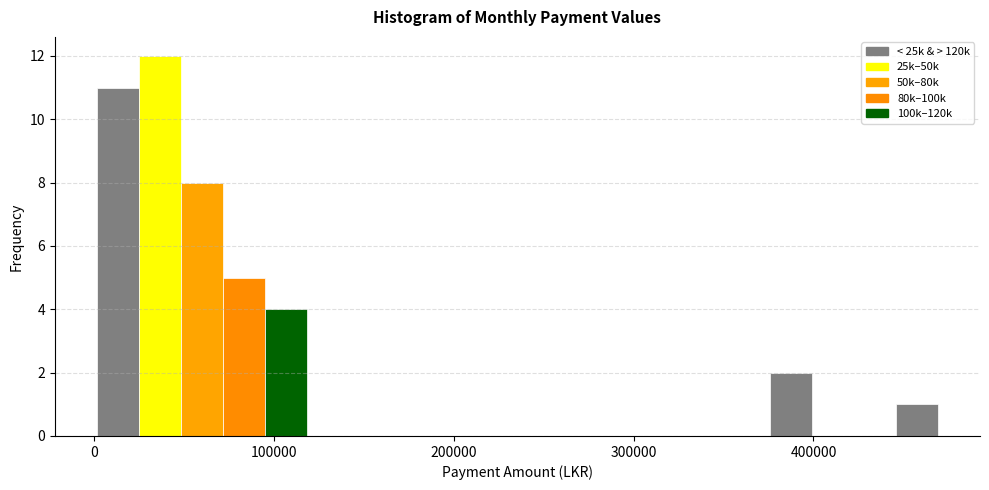

Around what value on the x-axis is the tallest bar? Give the approximate position of its centre, as read against the axis.

40000